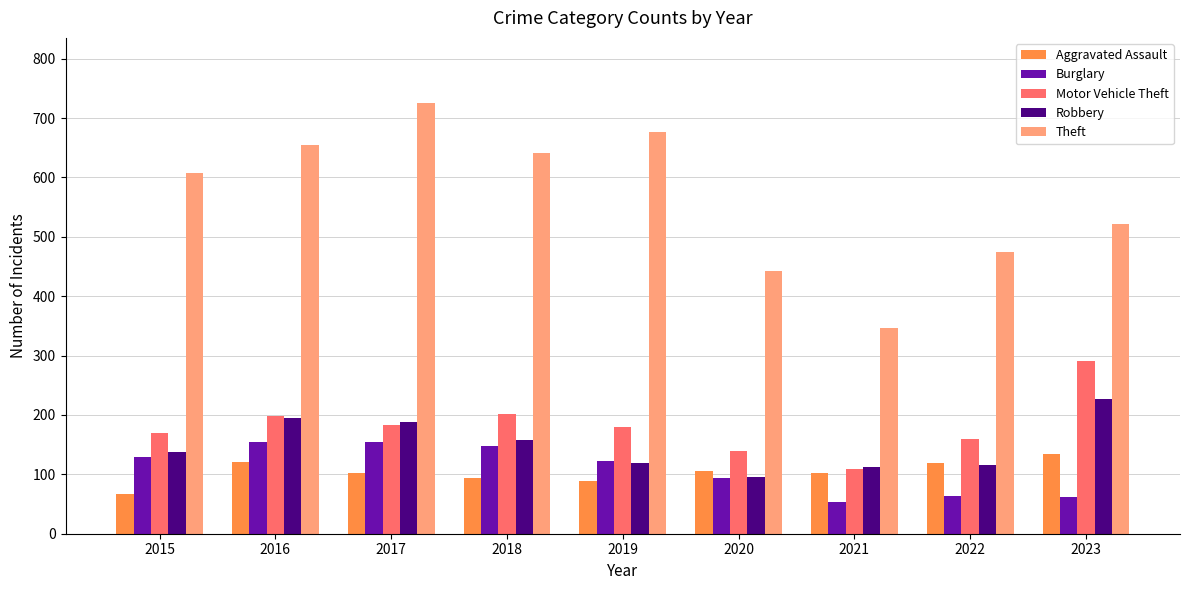

What are all the series names shown in the legend?

Aggravated Assault, Burglary, Motor Vehicle Theft, Robbery, Theft